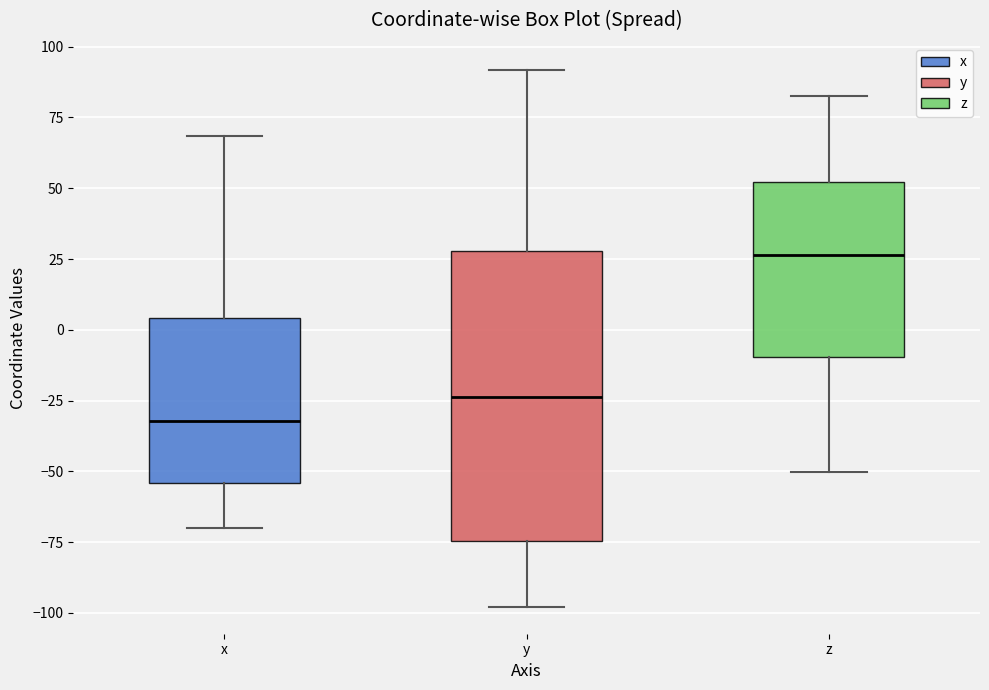

Which box has the lowest median line?

x